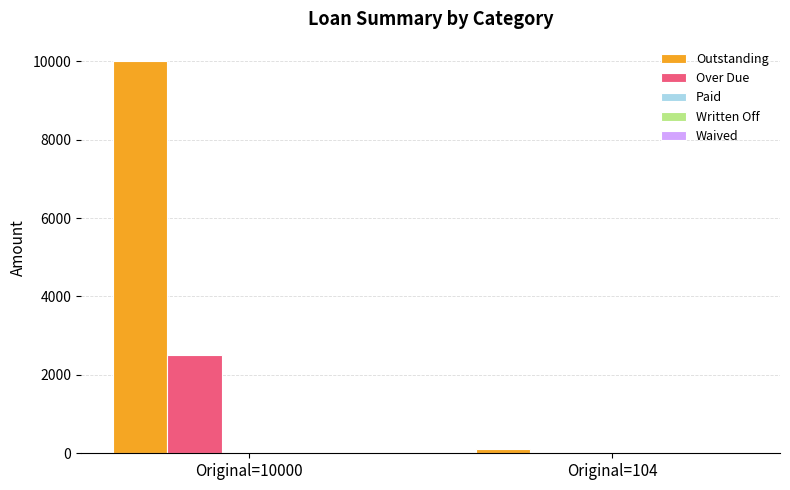

True or false: Over Due has a value of 727.5 at Original=10000.

False